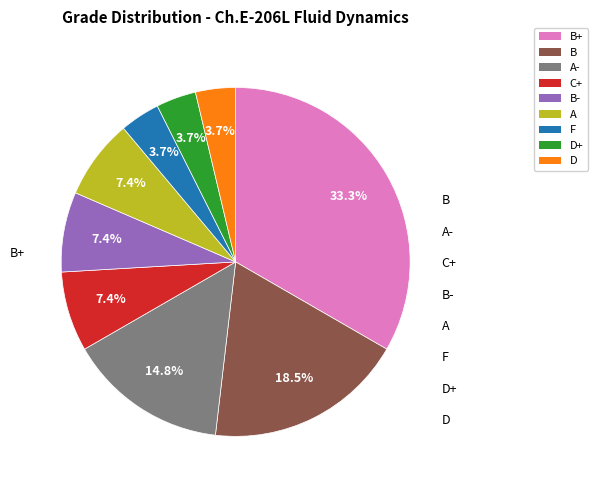

How many slices are in this pie chart?

9